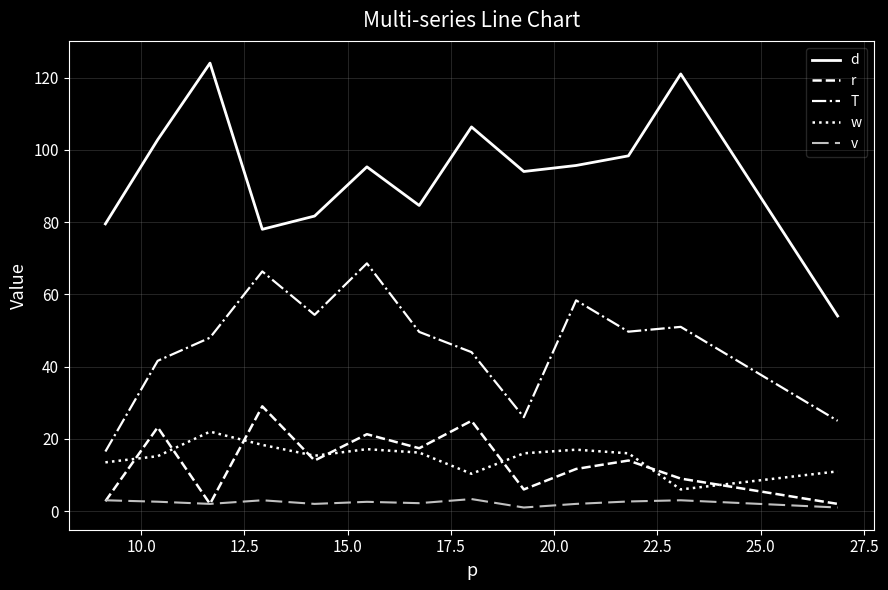

What is the maximum value shown in the chart?

124.0